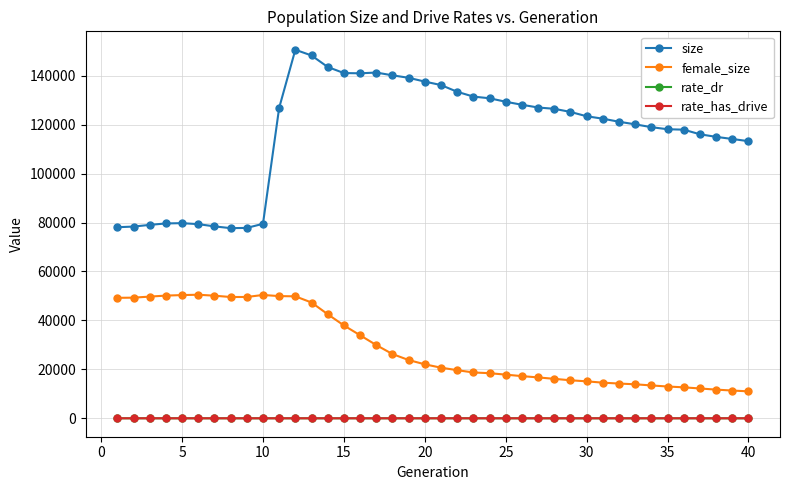

Which series has the widest spread of values?

size